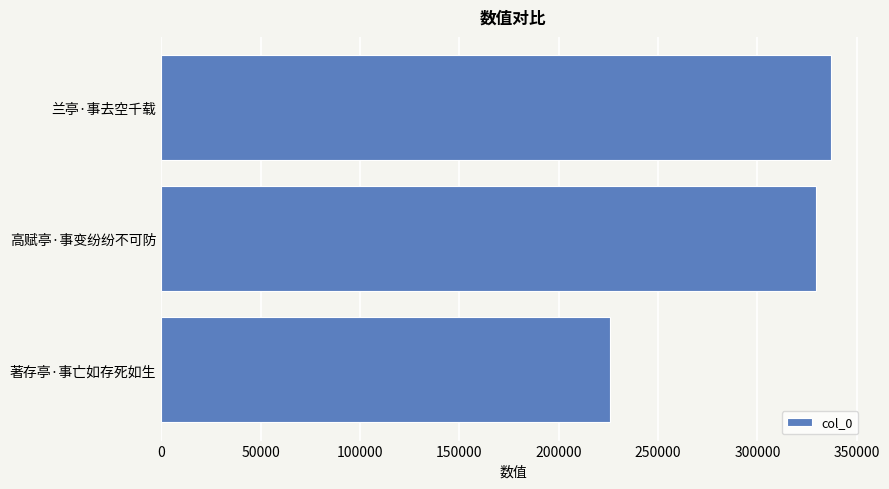

Reading bottom to top, extract all data points from this chart.

225982	329310	337025